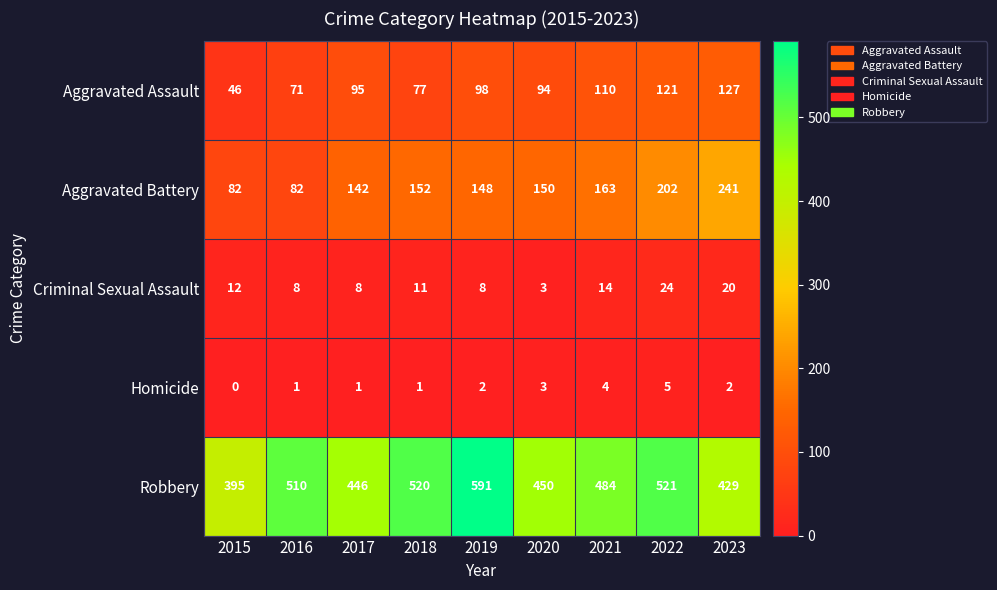

How many Homicide values are between 1 and 3?

6